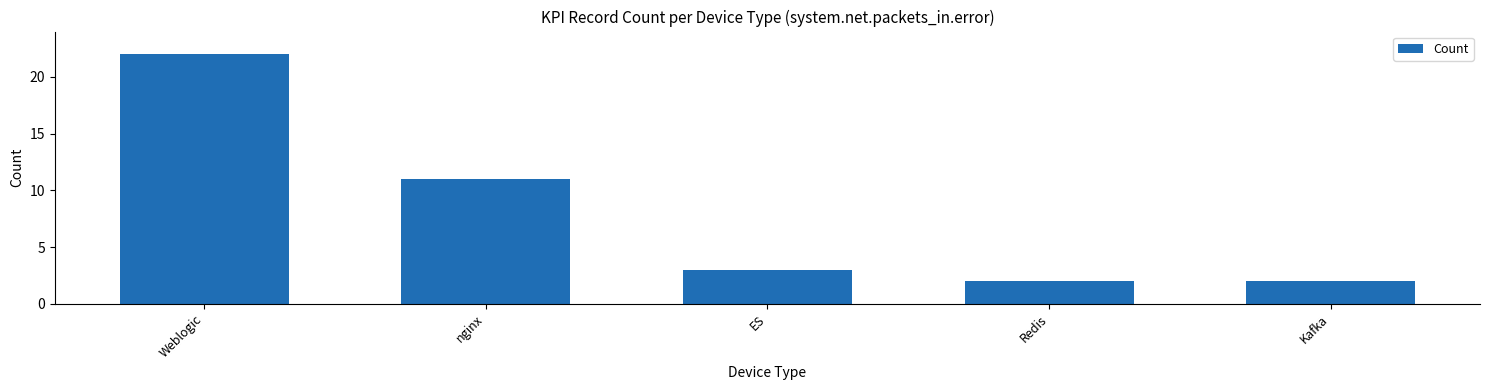

What is the sum of the values at Weblogic and nginx?

33